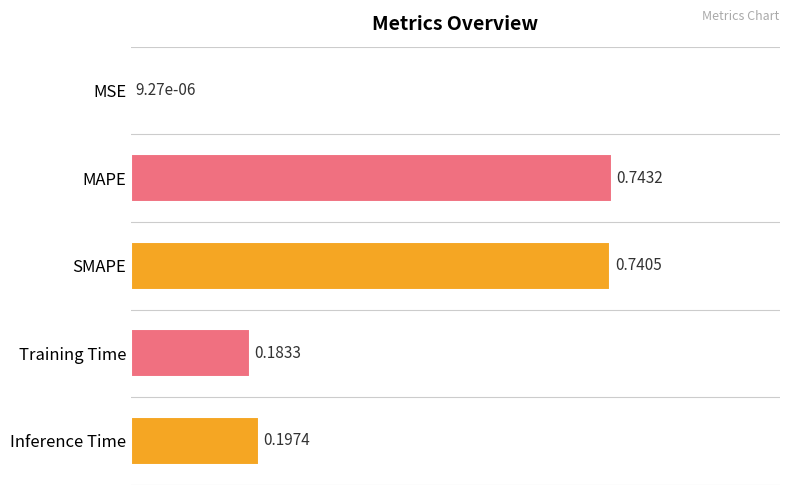

Are the bars horizontal?

Yes